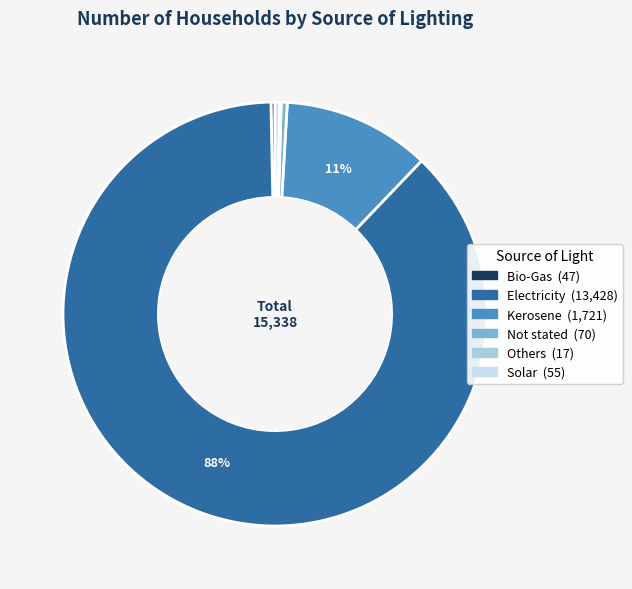

Do Others and Bio-Gas together represent more than half of the pie?

No